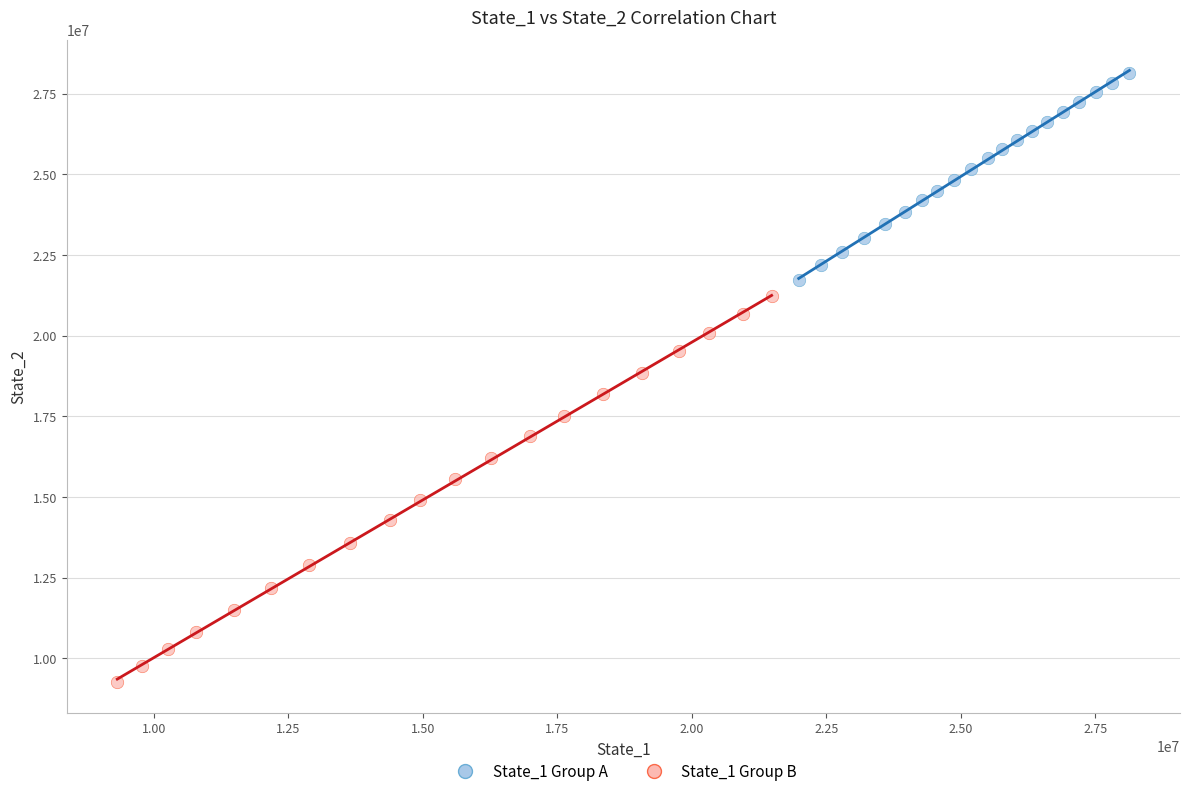

Which series reaches the minimum Y coordinate?

State_1 Group B